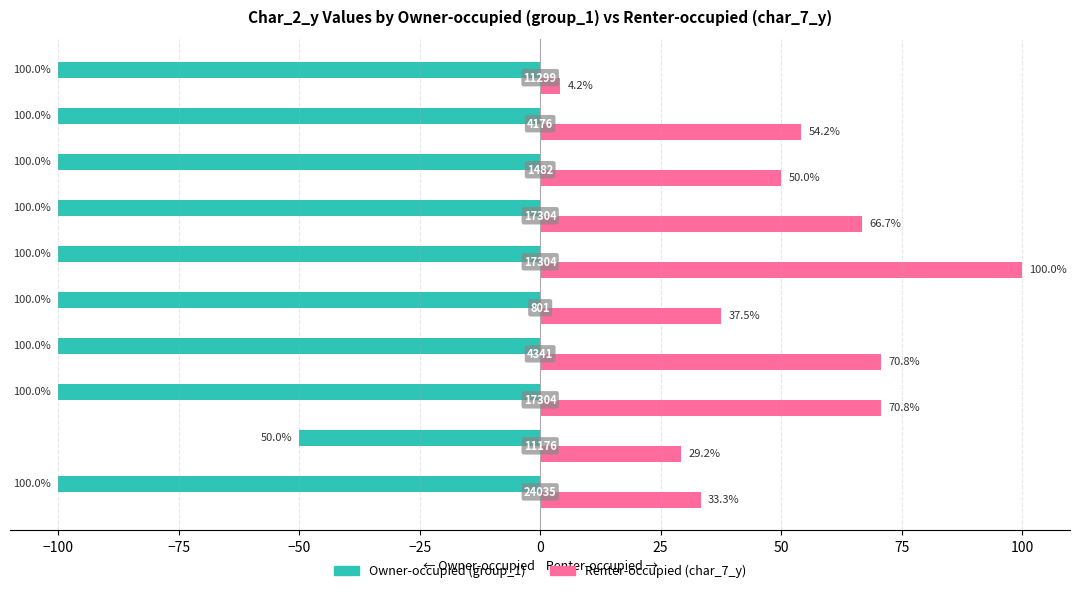

At how many categories does at least one series exceed 22?

9